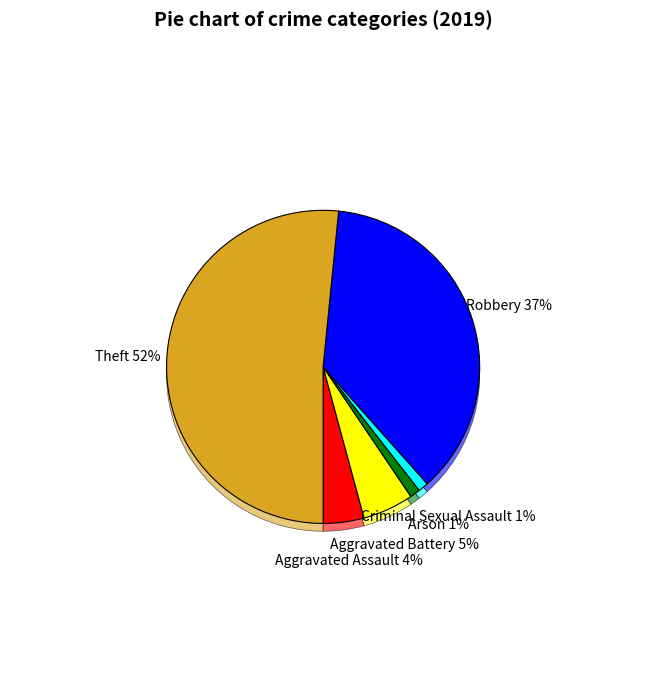

Between Arson and Aggravated Battery, which is larger?

Aggravated Battery